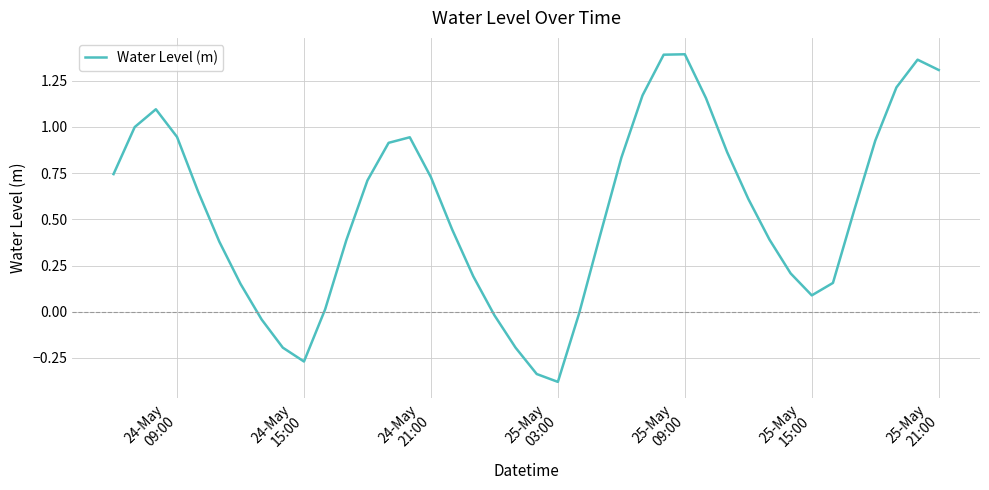

Is this an area chart (filled region under the line)?

No